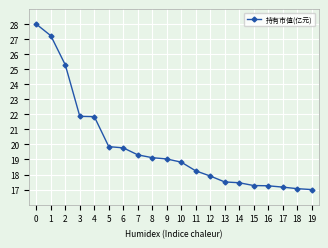

What is the average value?

19.9